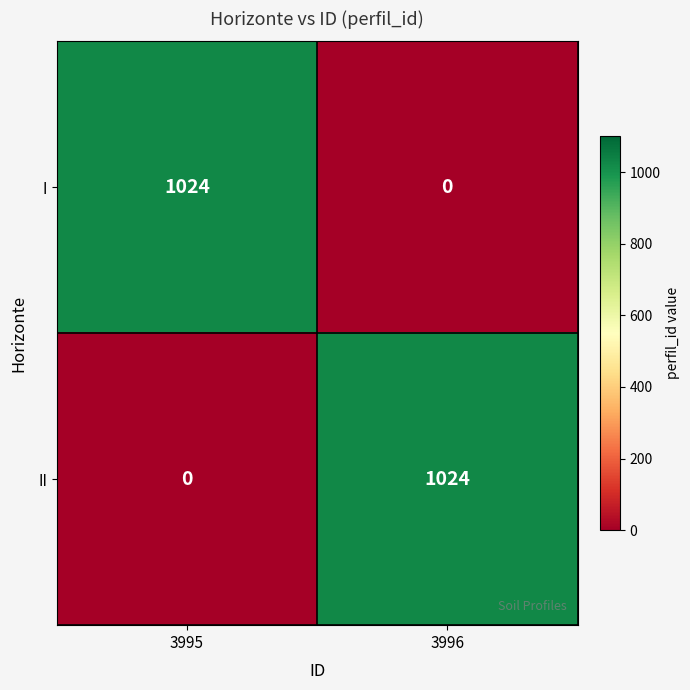

What is the sum of all II values?

1024